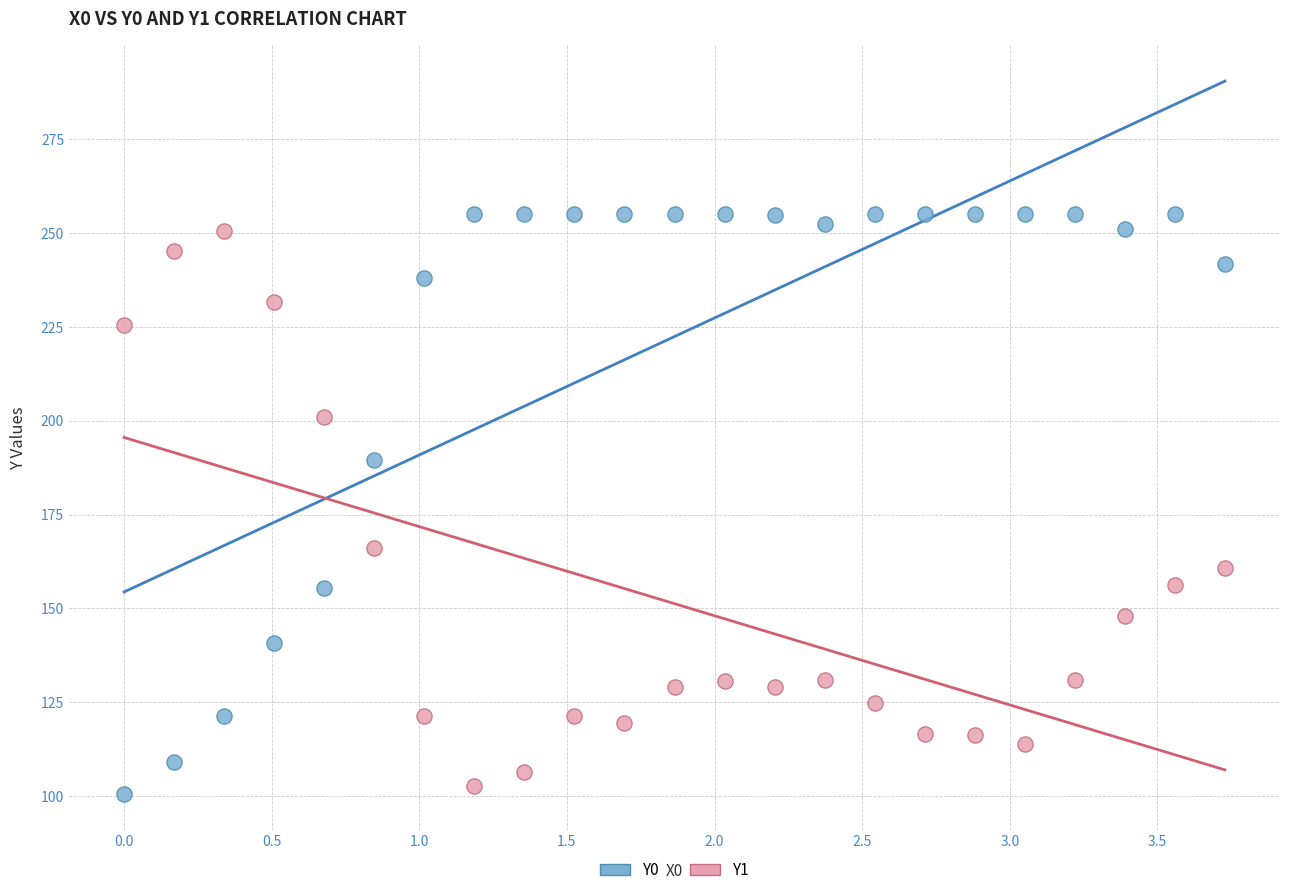

What are all the series names shown in the legend?

Y0, Y1